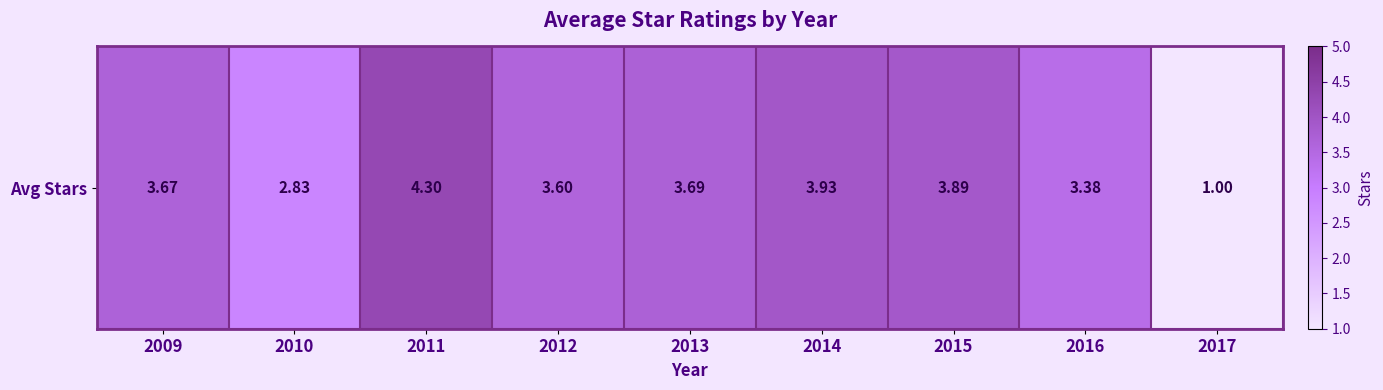

How many data points are above 3?

7